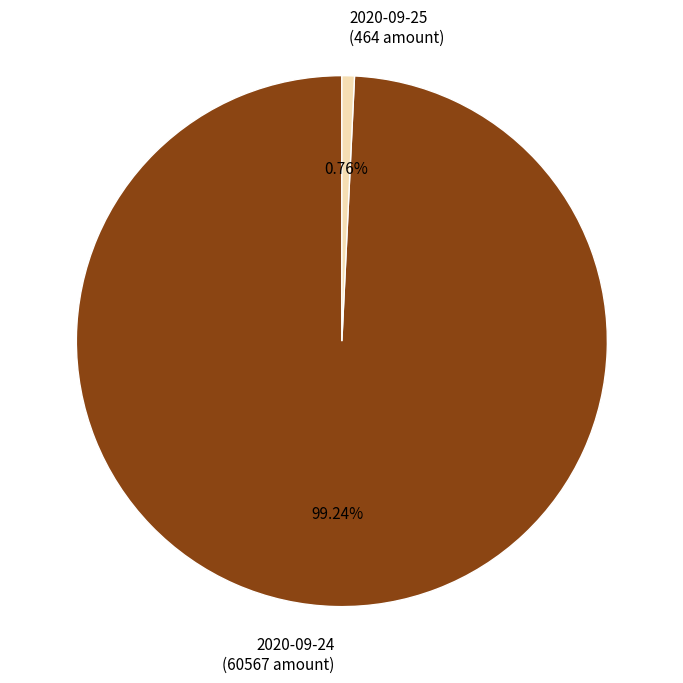

Rank the categories by value from lowest to highest.

2020-09-25 (464 amount), 2020-09-24 (60567 amount)